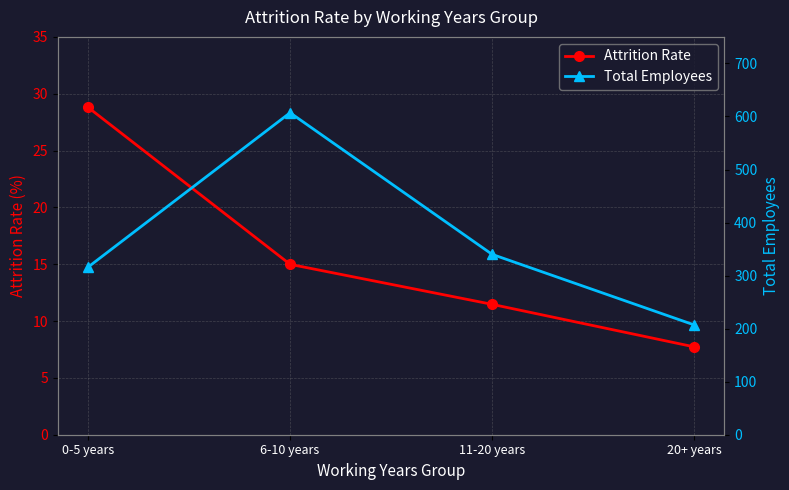

How many lines are shown in the chart?

2